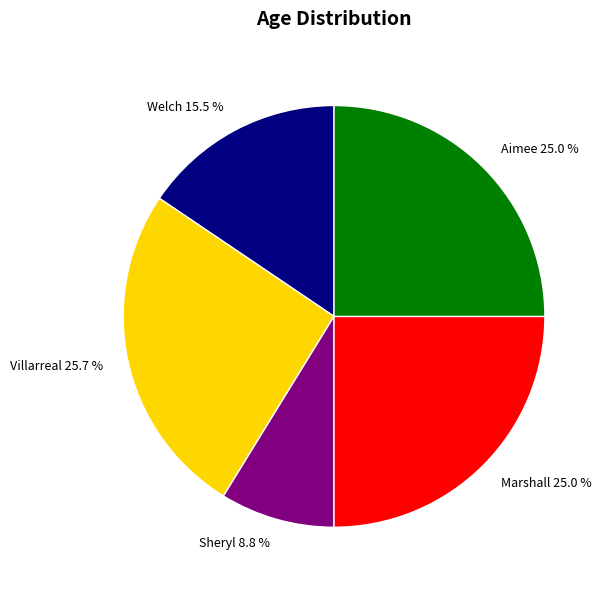

To the nearest percent, what is the difference between the largest and smallest slice percentages?

17%